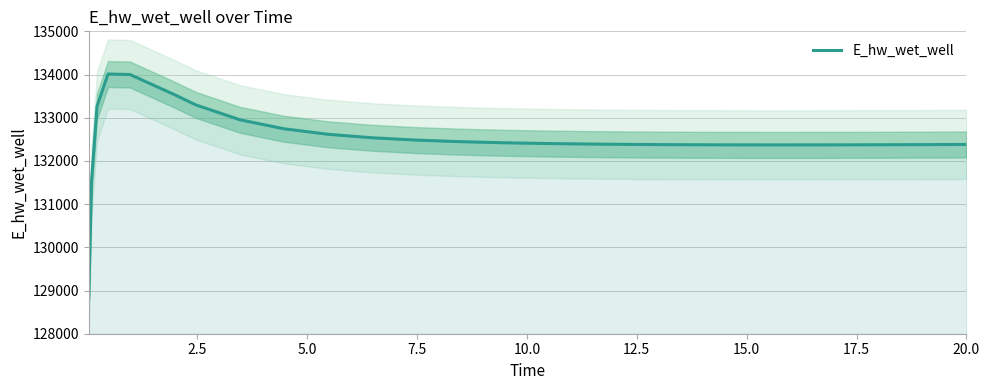

What is the average value?

132509.2